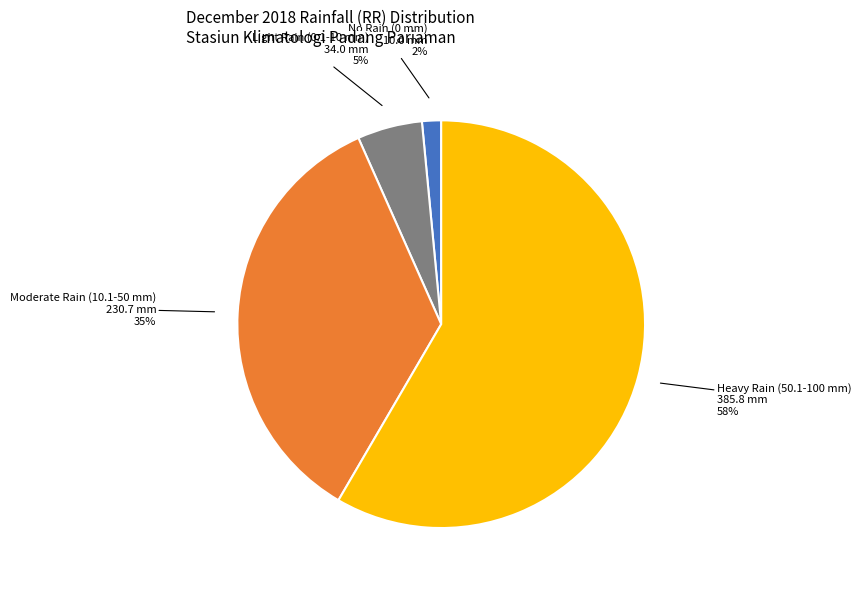

To the nearest percent, what is the average slice percentage?

25%